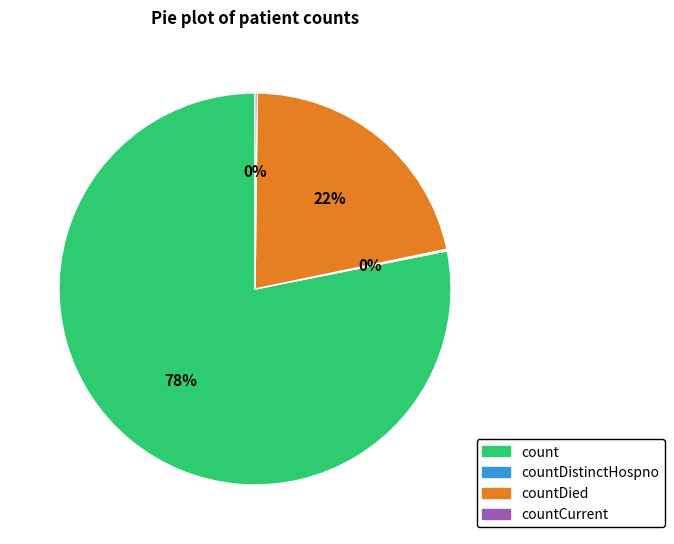

Is there a majority slice in this chart?

Yes